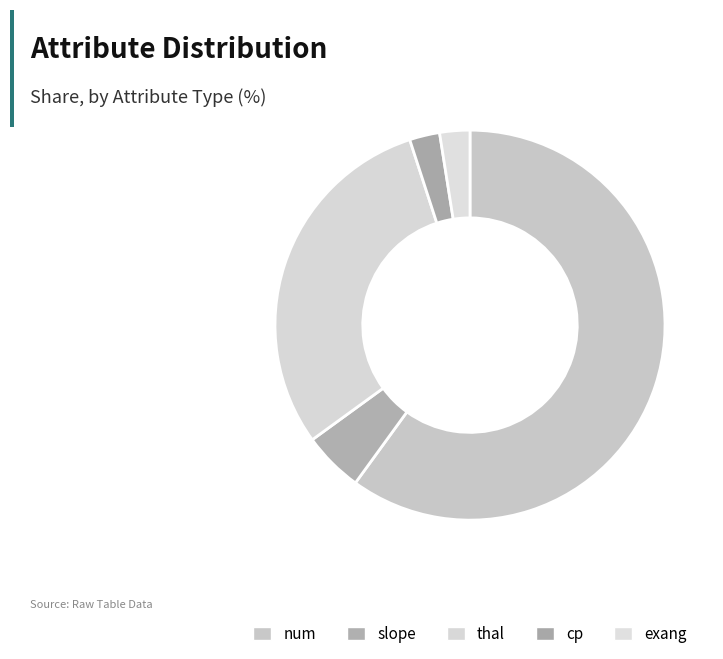

How many segments does this pie chart have?

5